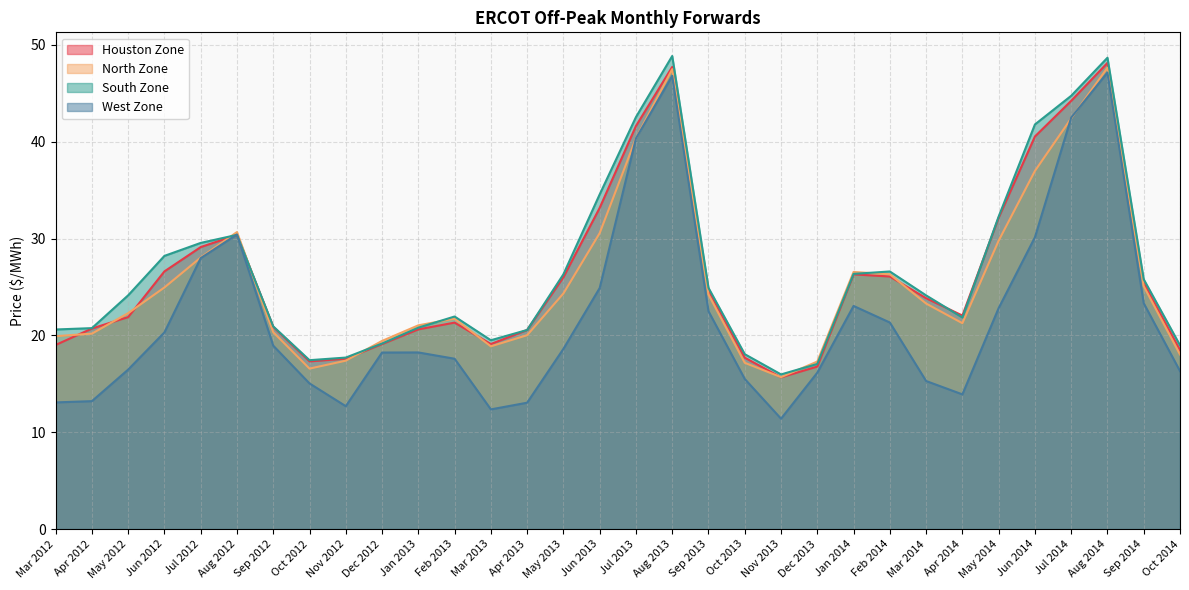

At which category is the sum across all series the highest?

Aug 2014